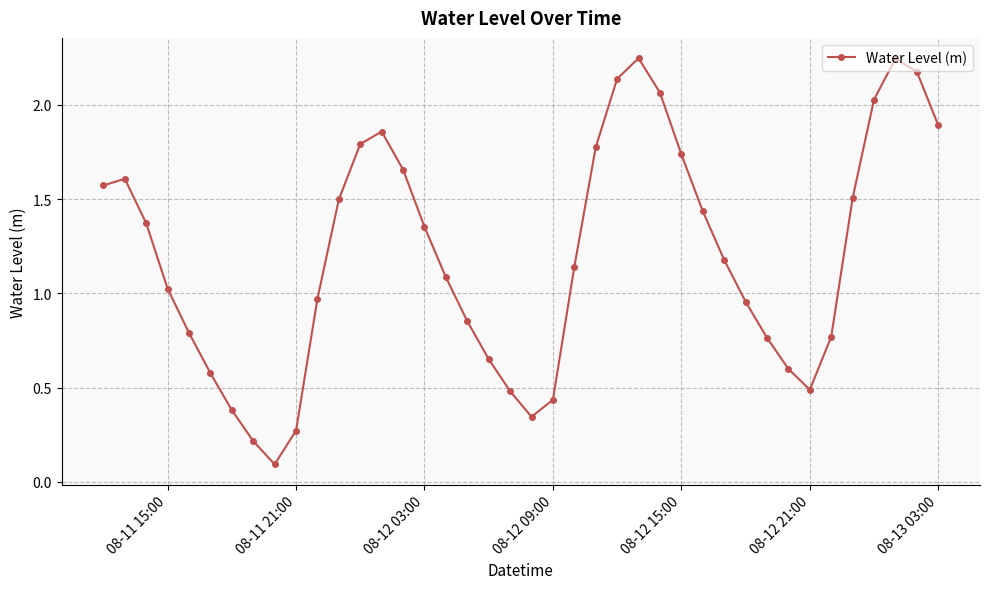

What is the sum of all values?

48.0